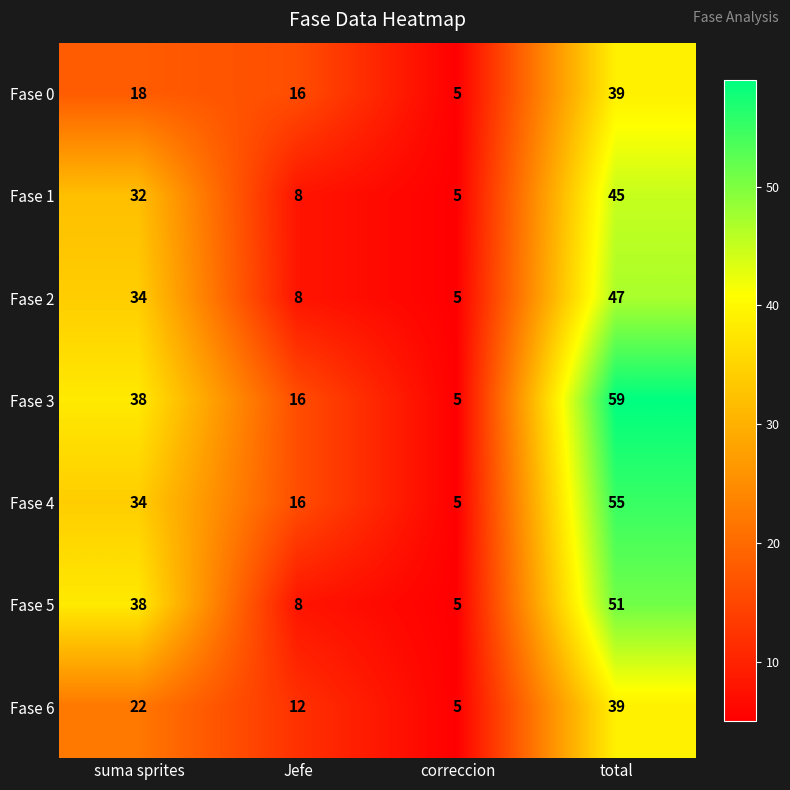

List the labels in order of Fase 5 value, smallest first.

correccion, Jefe, suma sprites, total